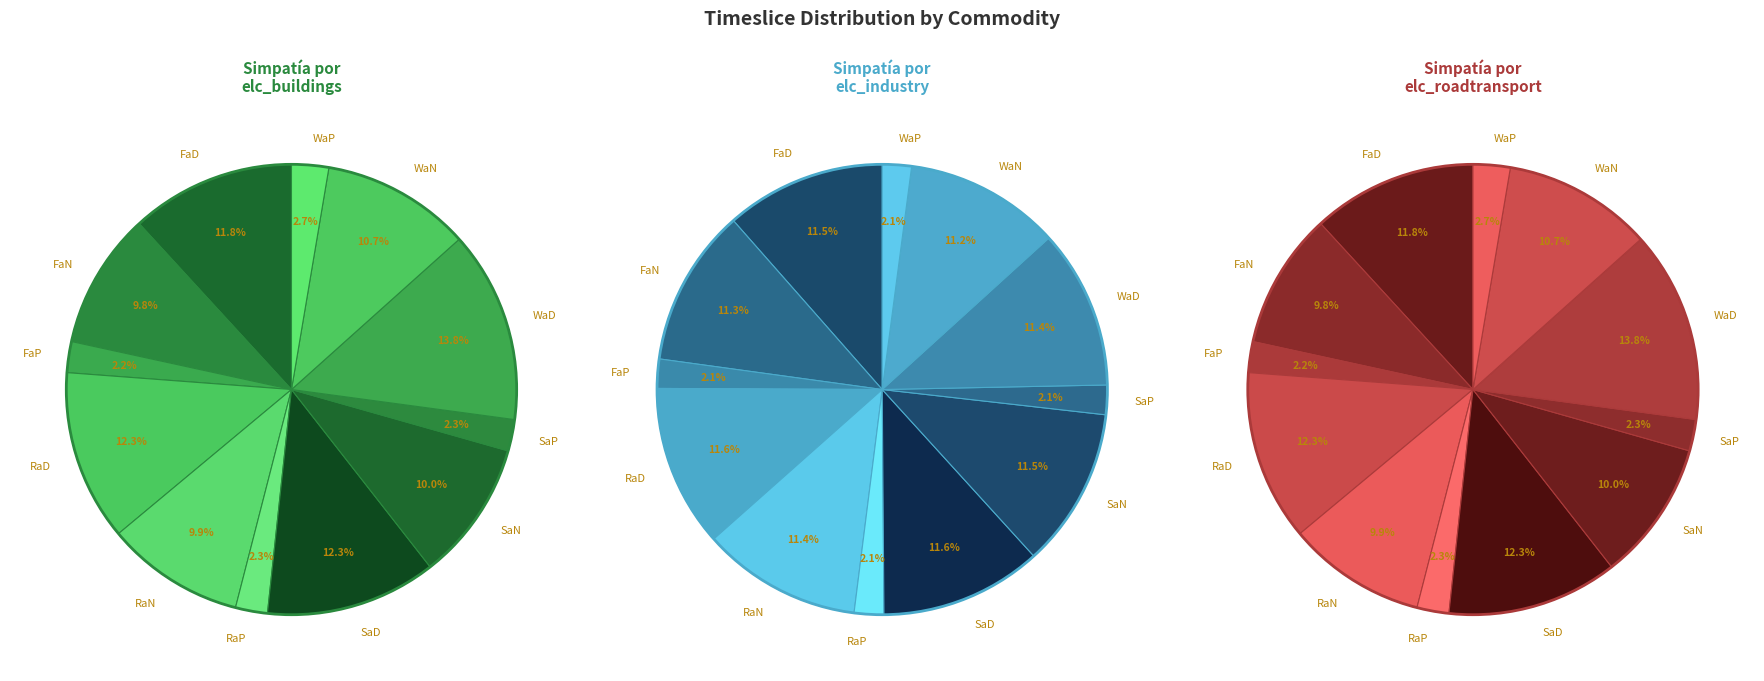

To the nearest percent, what is the difference between the FaD and FaP slice percentages?

10%